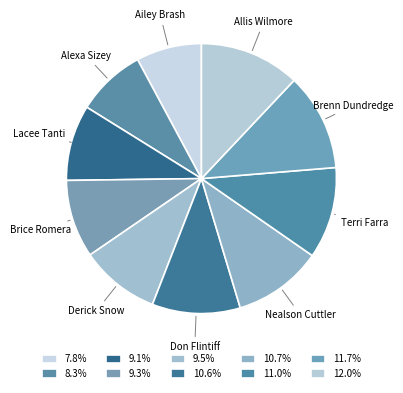

Combined, do Allis Wilmore and Brenn Dundredge account for over 50%?

No